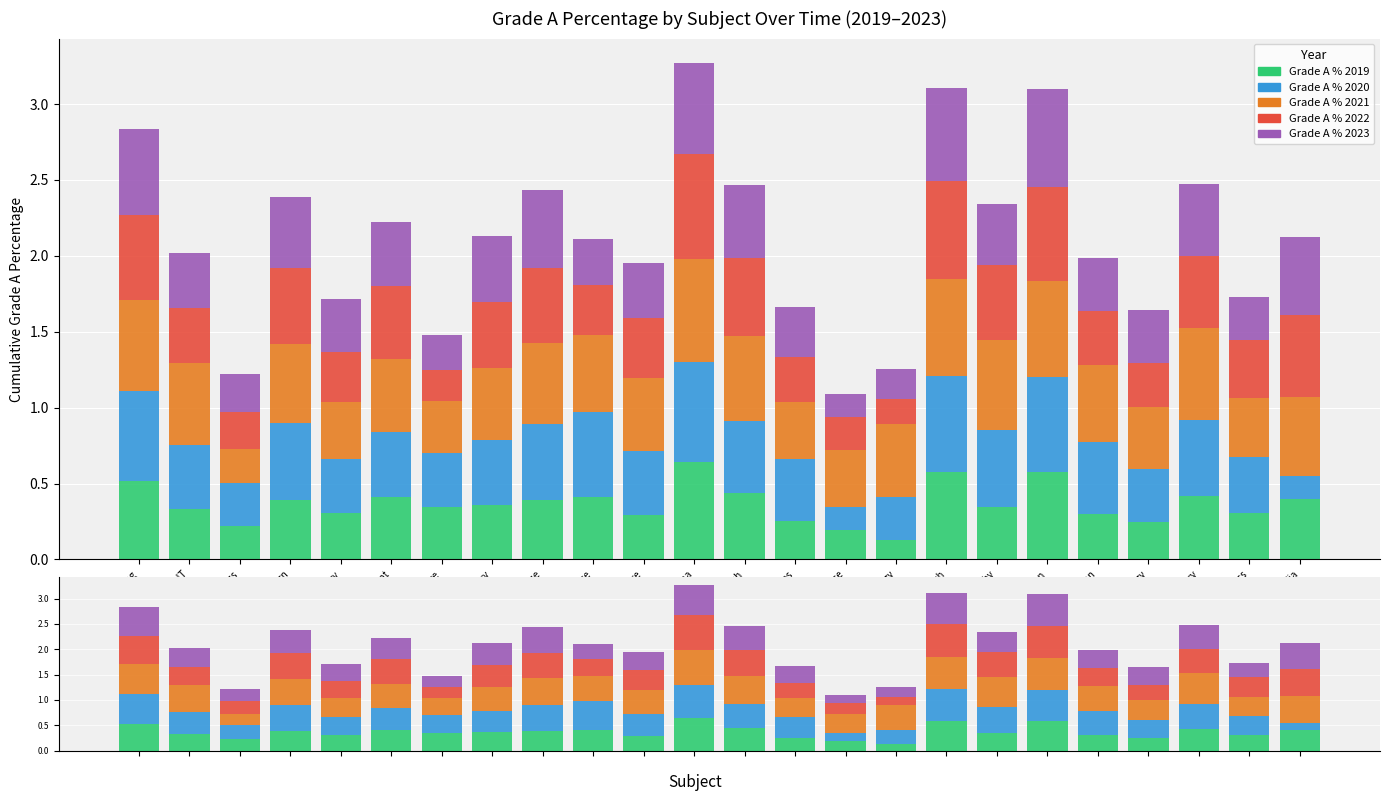

Reading right to left, extract all data points from this chart.

Grade A % 2019: 0.4	0.3	0.4	0.2	0.3	0.6	0.3	0.6	0.1	0.2	0.3	0.4	0.6	0.3	0.4	0.4	0.4	0.3	0.4	0.3	0.4	0.2	0.3	0.5
Grade A % 2020: 0.2	0.4	0.5	0.4	0.5	0.6	0.5	0.6	0.3	0.2	0.4	0.5	0.7	0.4	0.6	0.5	0.4	0.4	0.4	0.4	0.5	0.3	0.4	0.6
Grade A % 2021: 0.5	0.4	0.6	0.4	0.5	0.6	0.6	0.6	0.5	0.4	0.4	0.6	0.7	0.5	0.5	0.5	0.5	0.3	0.5	0.4	0.5	0.2	0.5	0.6
Grade A % 2022: 0.5	0.4	0.5	0.3	0.4	0.6	0.5	0.6	0.2	0.2	0.3	0.5	0.7	0.4	0.3	0.5	0.4	0.2	0.5	0.3	0.5	0.2	0.4	0.6
Grade A % 2023: 0.5	0.3	0.5	0.4	0.4	0.6	0.4	0.6	0.2	0.2	0.3	0.5	0.6	0.4	0.3	0.5	0.4	0.2	0.4	0.4	0.5	0.2	0.4	0.6